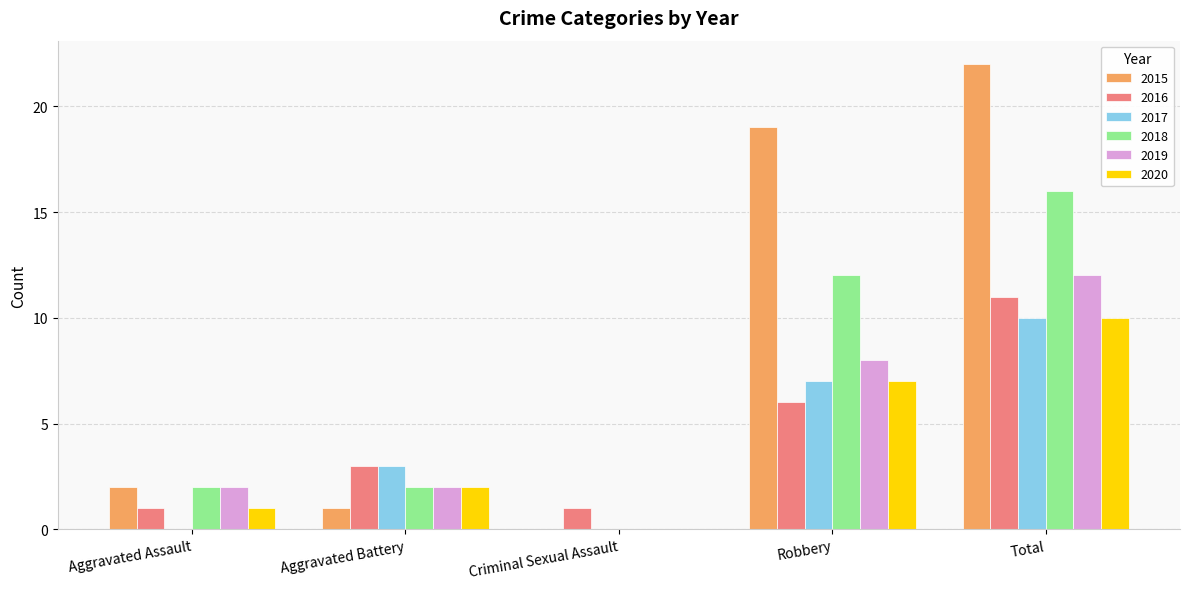

Which series has the largest total across all categories?

2015